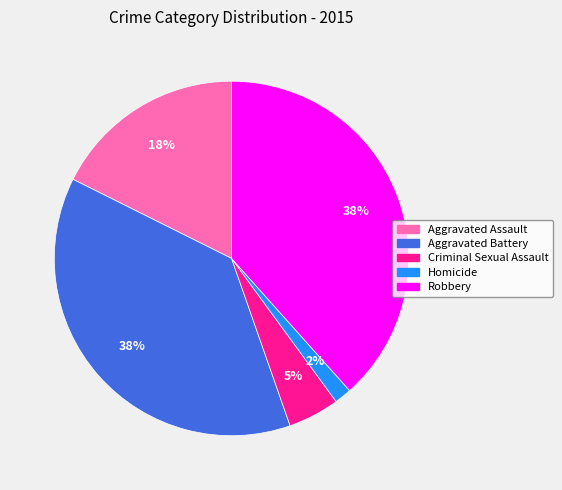

Do Homicide and Aggravated Assault together represent more than half of the pie?

No